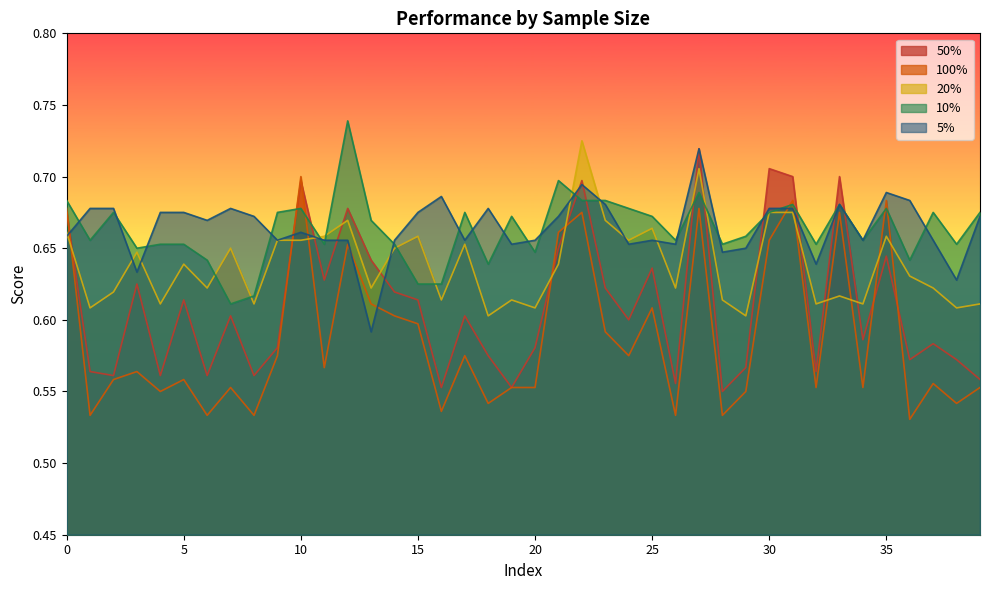

List the labels in order of 100% value, smallest first.

36, 1, 6, 8, 26, 28, 16, 18, 38, 4, 29, 7, 19, 20, 32, 34, 39, 37, 2, 5, 3, 11, 9, 17, 24, 23, 15, 14, 25, 13, 12, 30, 21, 22, 33, 0, 27, 31, 35, 10